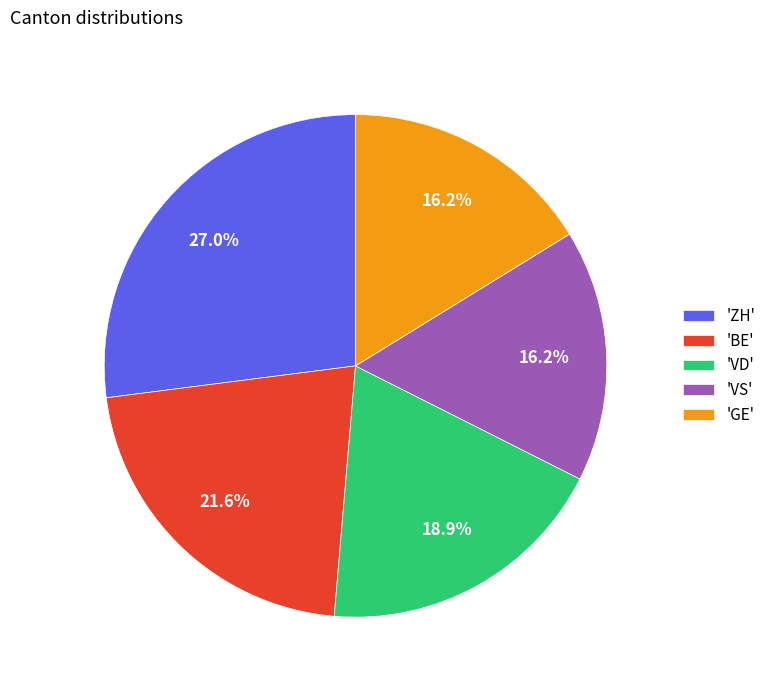

Is there a majority slice in this chart?

No